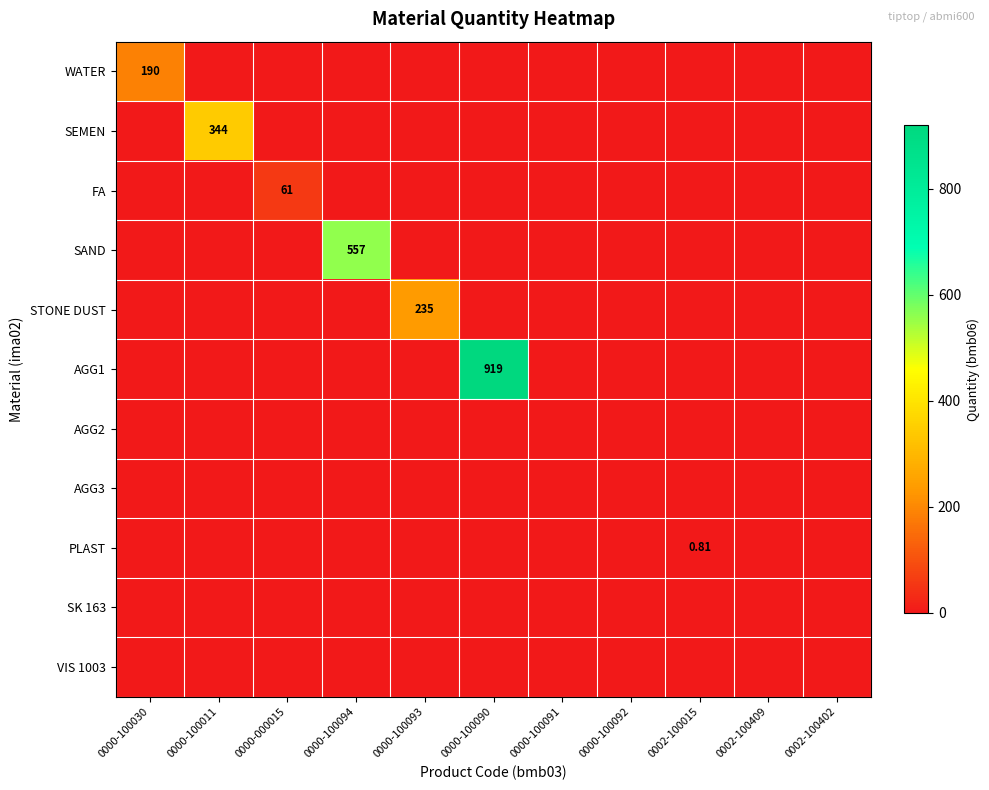

At which label is SEMEN closest to 172?

0000-100030